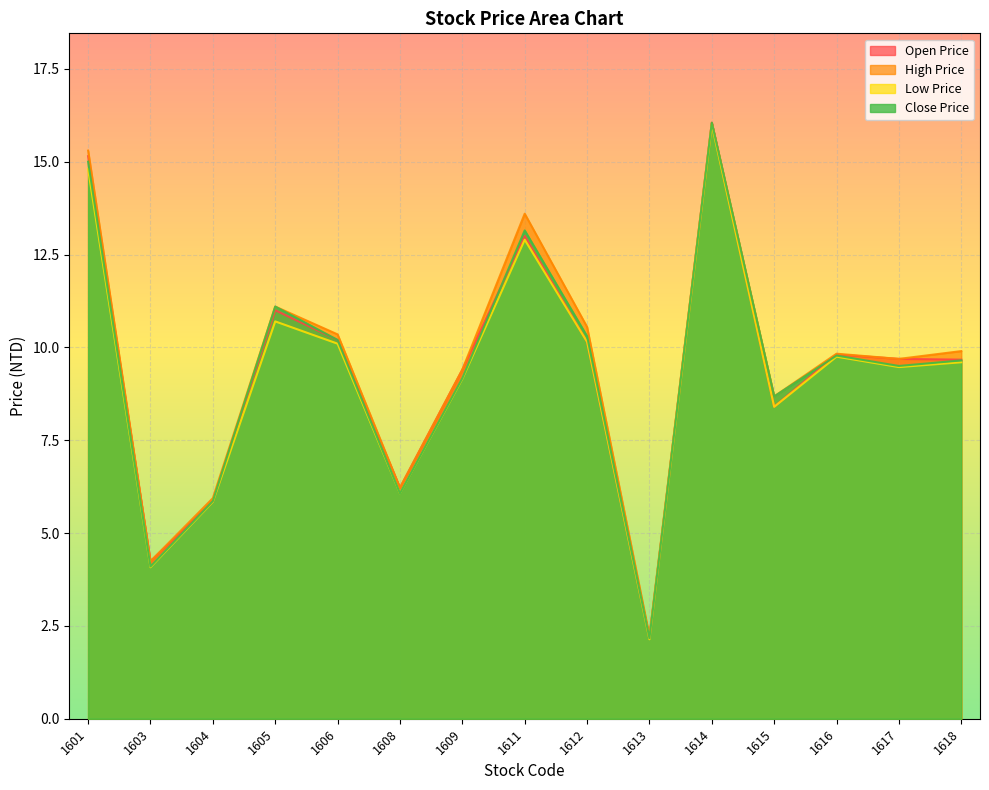

The High Price series shows 13.6 at 1611. True or false?

True